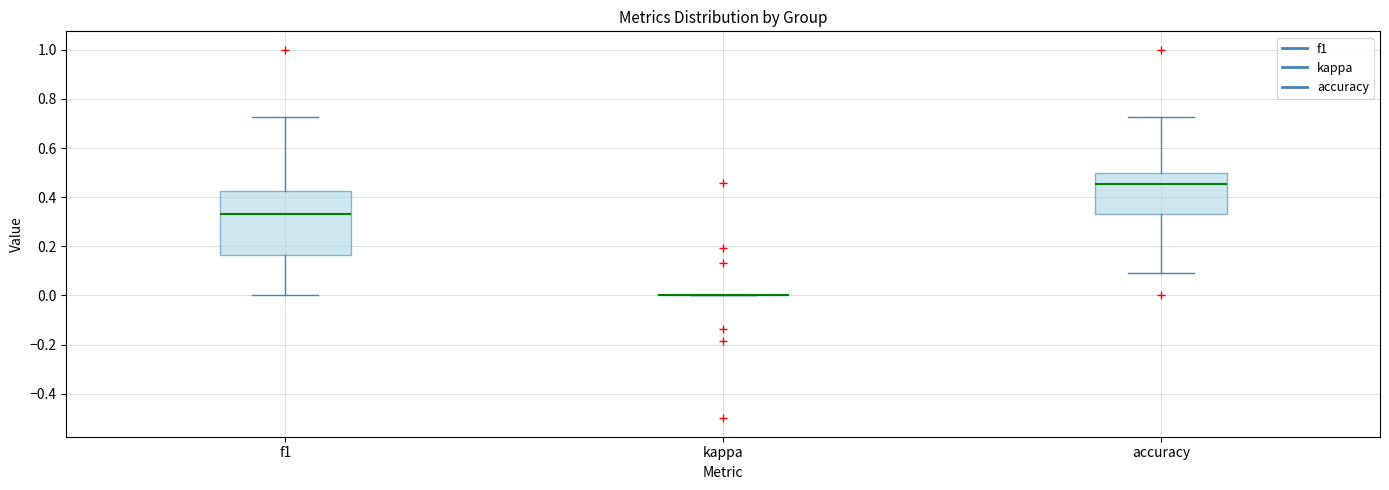

Where does the upper whisker of the box for accuracy end on the y-axis? The values are not printed on the chart, so give them approximately, as read against the axis.

0.72